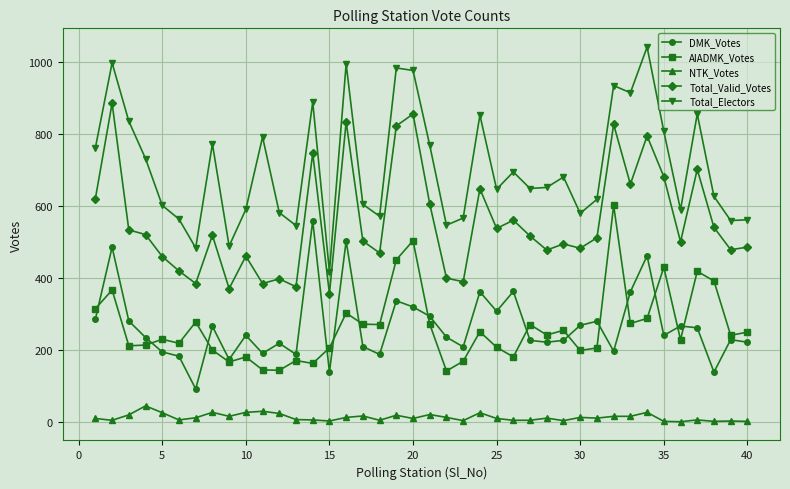

How many values in the Total_Electors series are below 651?

20